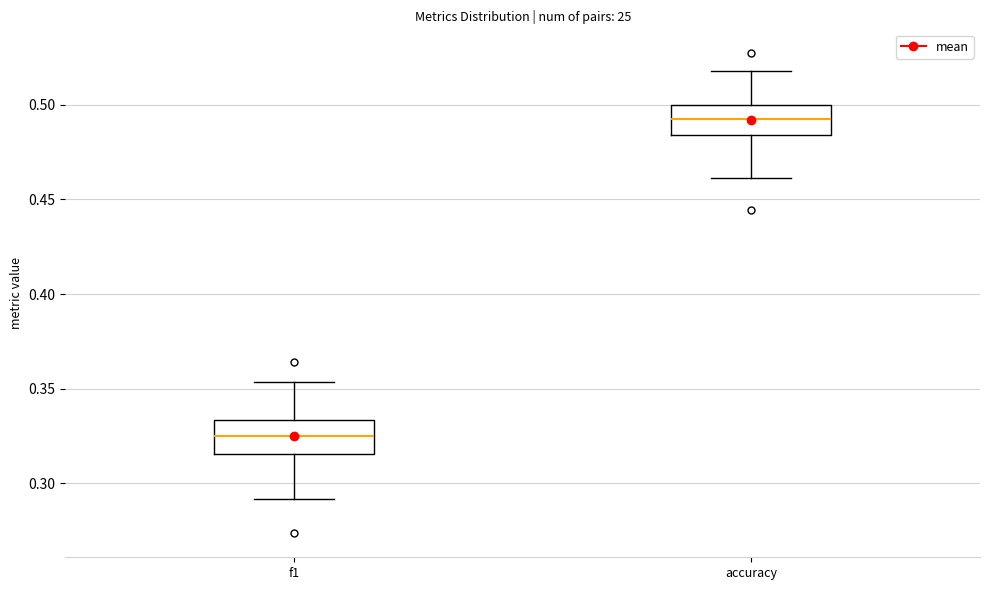

Reading left to right, transcribe this box plot: for each box, give where its median line is, the range the box spans, and where its two whiskers end, as read against the y-axis. The values are not printed on the chart, so give them approximately, as read against the axis.

f1: median 0.325, box 0.315 to 0.335, whiskers 0.290 to 0.355
accuracy: median 0.495, box 0.485 to 0.500, whiskers 0.460 to 0.520